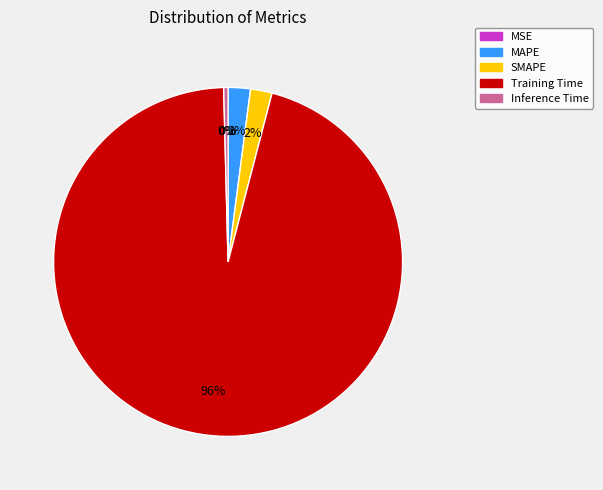

To the nearest percent, what is the difference between the largest and smallest slice percentages?

96%